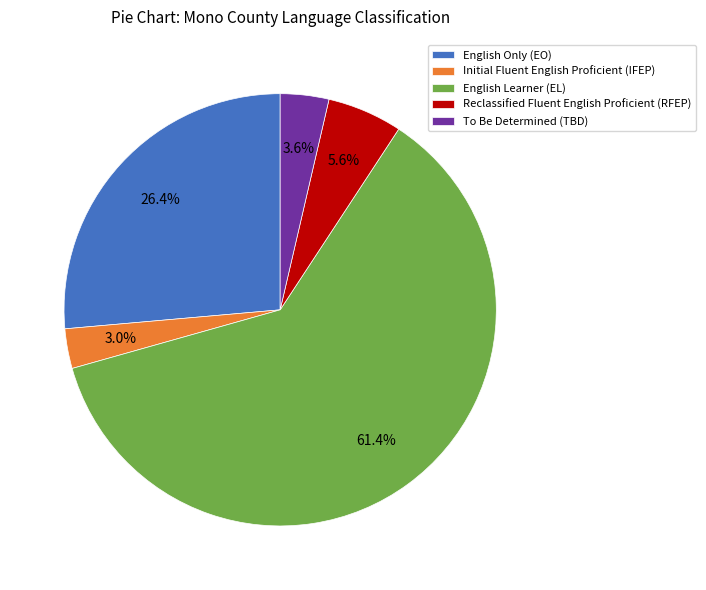

Combined, what portion of the pie is English Only (EO) and To Be Determined (TBD)?

30.0%